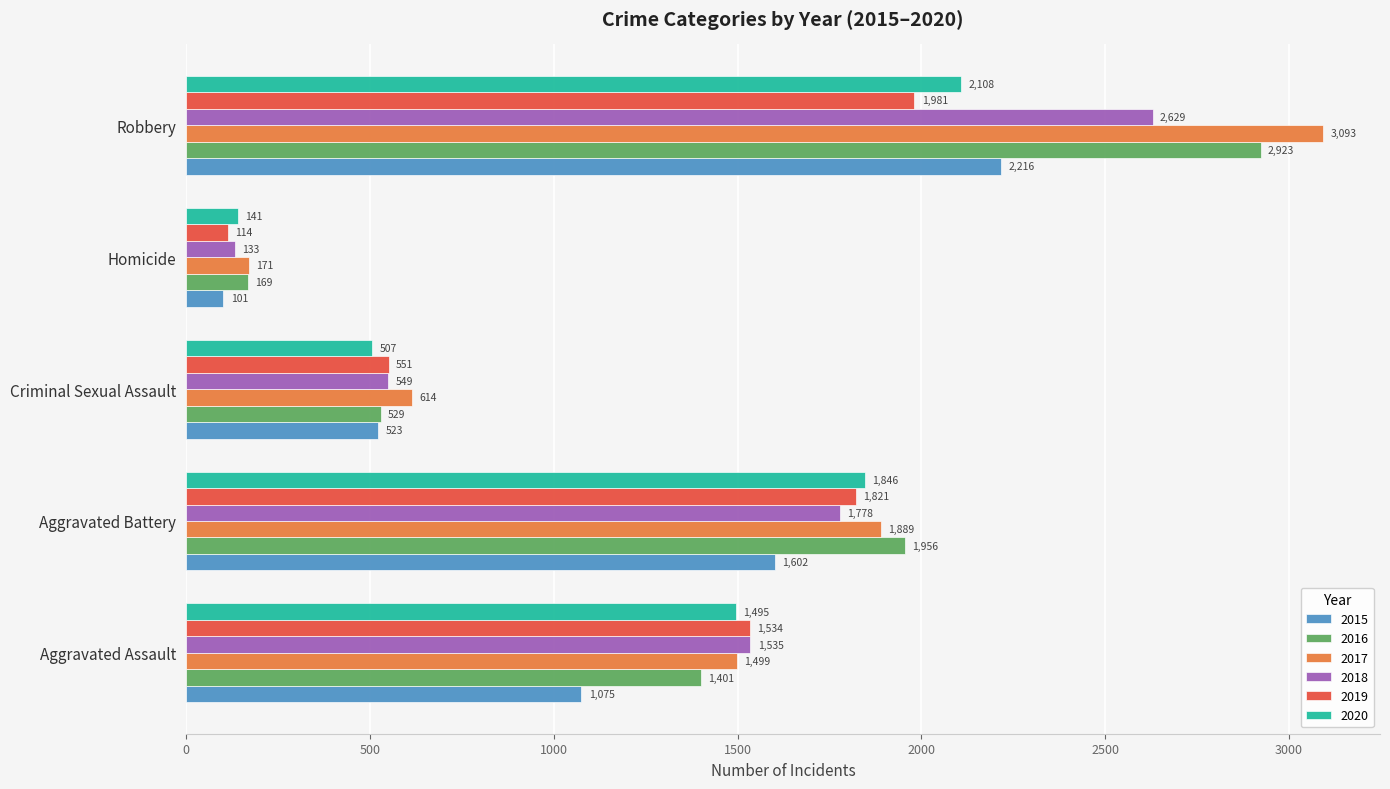

Is it true that 2016 equals 1956 at Aggravated Battery?

True